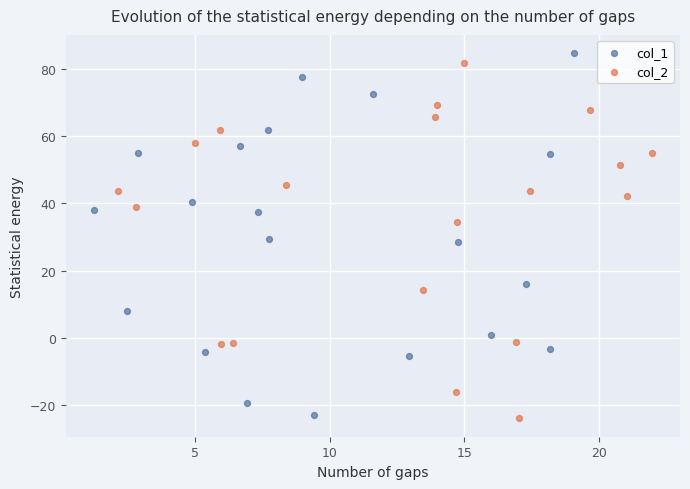

What are all the series names shown in the legend?

col_1, col_2